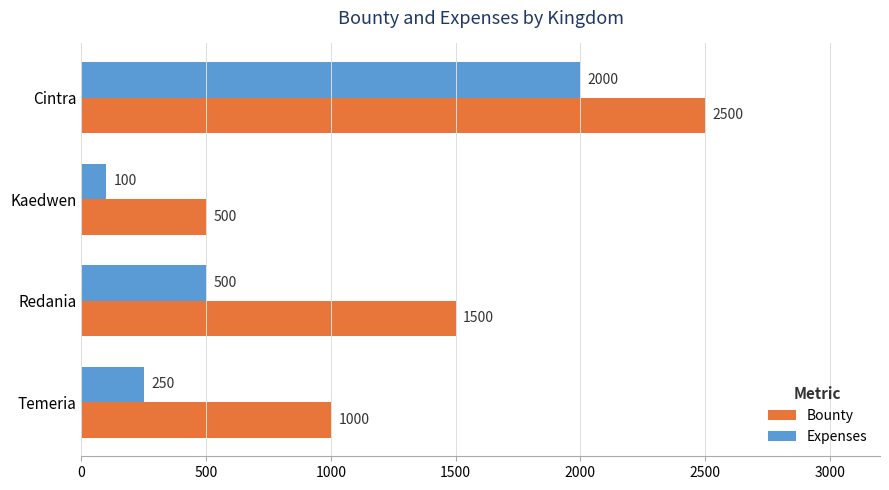

What is the greatest value displayed?

2500